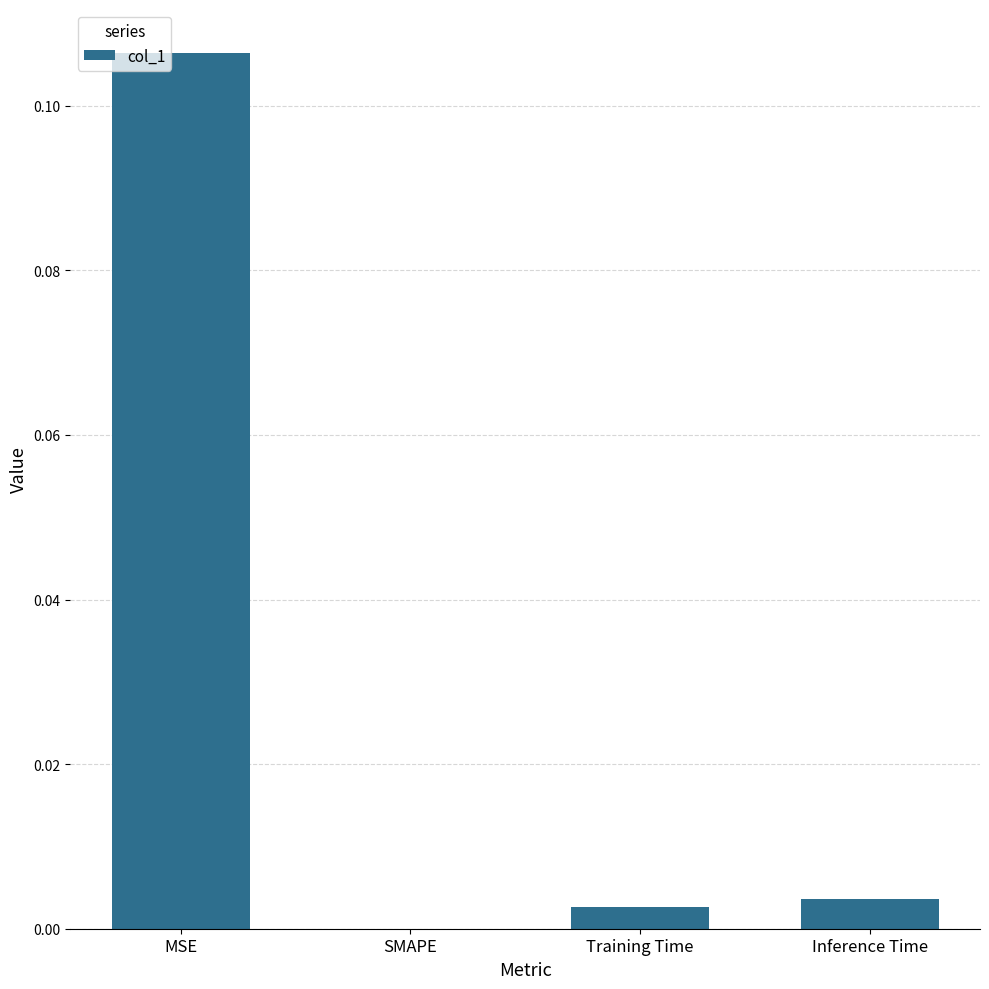

Count the number of values greater than 0.

3